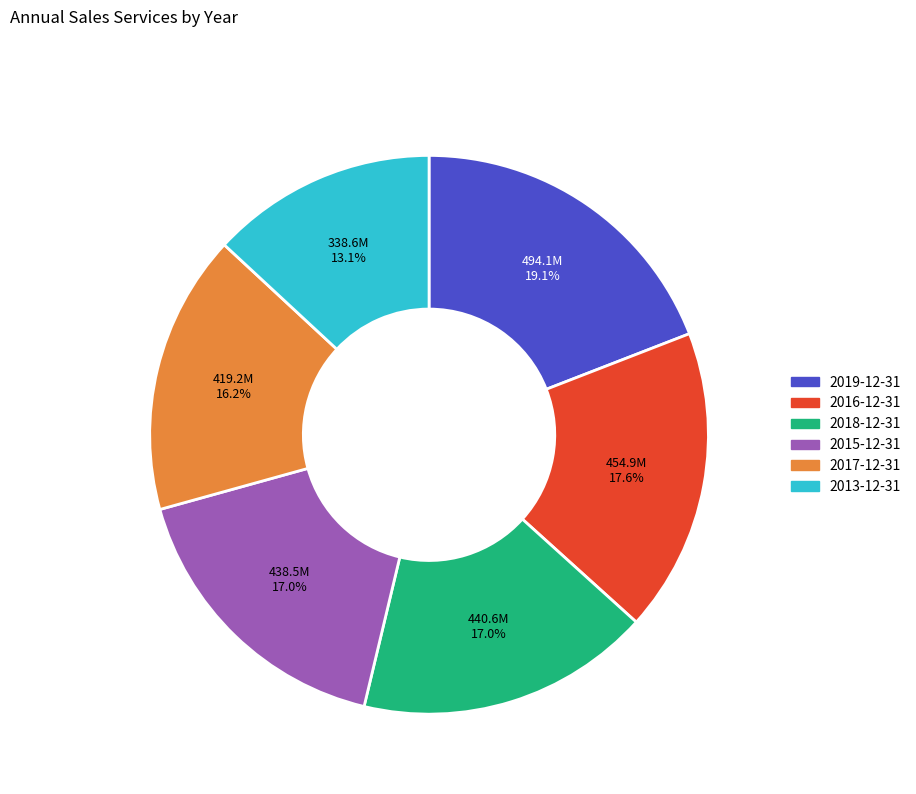

How many slices are in this pie chart?

6